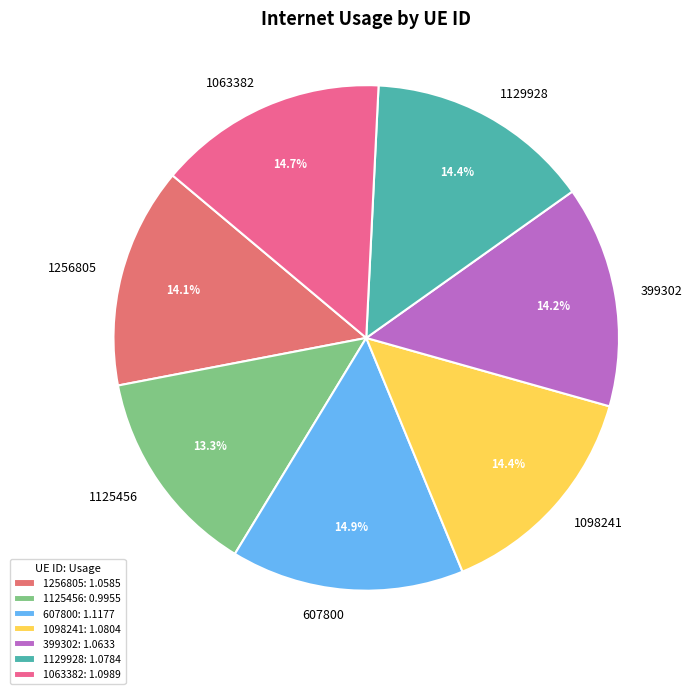

Do 1125456 and 1256805 together represent more than half of the pie?

No